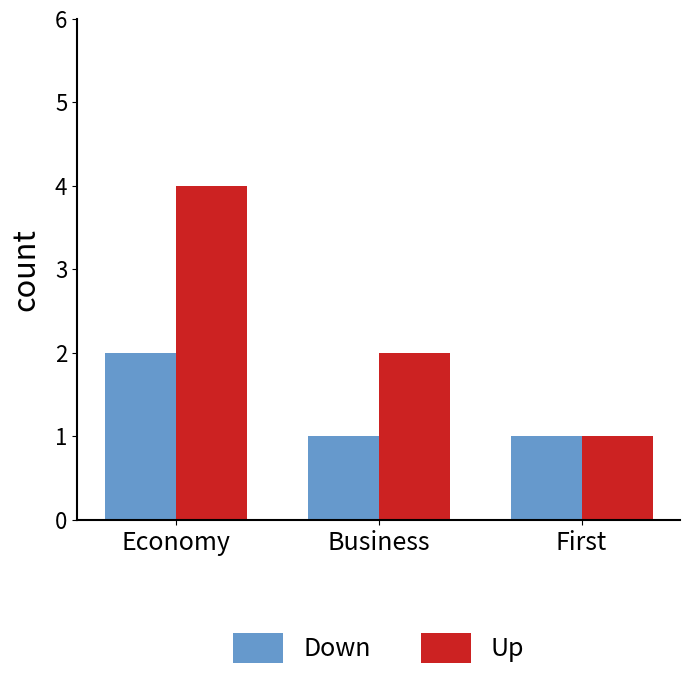

Is it true that Down equals 1 at Economy?

False